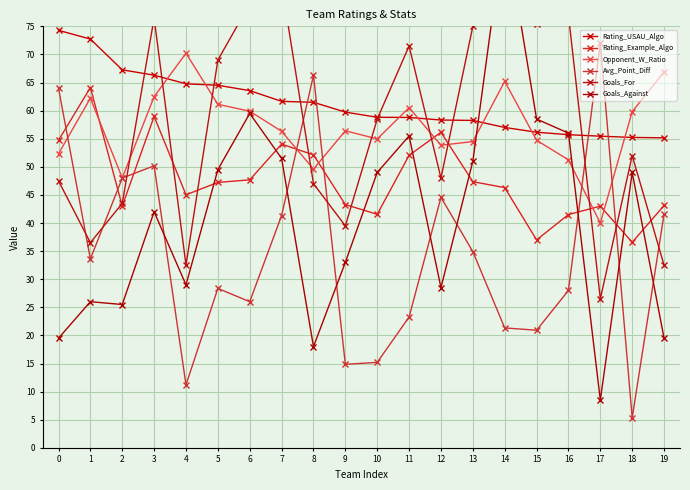

Reading left to right, list all the values displayed in this chart.

Rating_USAU_Algo: 0=74.3	1=72.7	2=67.3	3=66.3	4=64.8	5=64.5	6=63.6	7=61.7	8=61.5	9=59.7	10=58.8	11=58.8	12=58.3	13=58.3	14=57.0	15=56.2	16=55.7	17=55.5	18=55.2	19=55.2
Rating_Example_Algo: 0=54.7	1=64.1	2=43.0	3=59.0	4=45.0	5=47.2	6=47.7	7=54.0	8=52.1	9=43.3	10=41.6	11=52.0	12=56.2	13=47.4	14=46.3	15=37.0	16=41.5	17=43.0	18=36.6	19=43.1
Opponent_W_Ratio: 0=52.3	1=62.2	2=48.0	3=62.5	4=70.2	5=61.1	6=59.9	7=56.3	8=49.6	9=56.4	10=55.0	11=60.5	12=53.8	13=54.5	14=65.2	15=54.7	16=51.2	17=40.0	18=59.8	19=66.9
Avg_Point_Diff: 0=64.0	1=33.6	2=48.0	3=50.2	4=11.2	5=28.4	6=26.0	7=41.3	8=66.3	9=14.9	10=15.2	11=23.3	12=44.6	13=34.9	14=21.3	15=20.9	16=28.0	17=72.0	18=5.3	19=41.6
Goals_For: 0=47.5	1=36.5	2=43.5	3=76.5	4=32.5	5=69.0	6=79.0	7=82.5	8=47.0	9=39.5	10=58.5	11=71.5	12=48.0	13=75.0	14=117.0	15=75.5	16=77.0	17=26.5	18=52.0	19=32.5
Goals_Against: 0=19.5	1=26.0	2=25.5	3=42.0	4=29.0	5=49.5	6=59.5	7=51.5	8=18.0	9=33.0	10=49.0	11=55.5	12=28.5	13=51.0	14=93.0	15=58.5	16=56.0	17=8.5	18=49.0	19=19.5